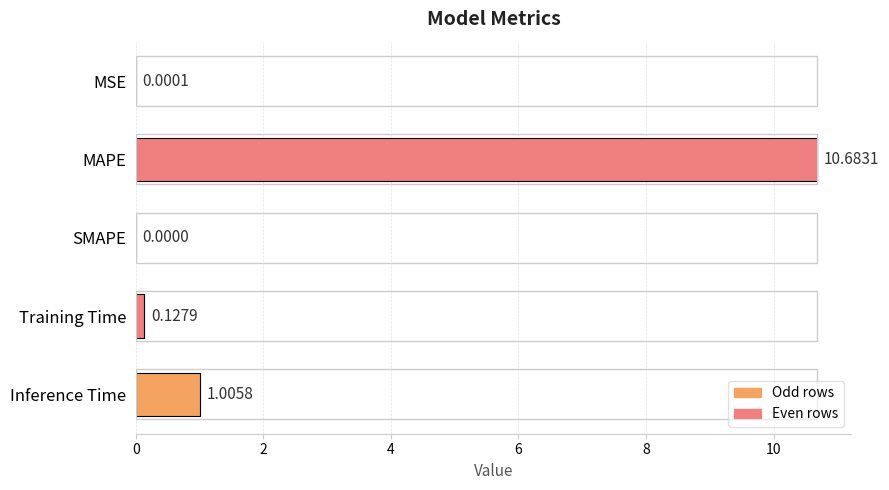

What is the change in value from MSE to Inference Time?

+1.0